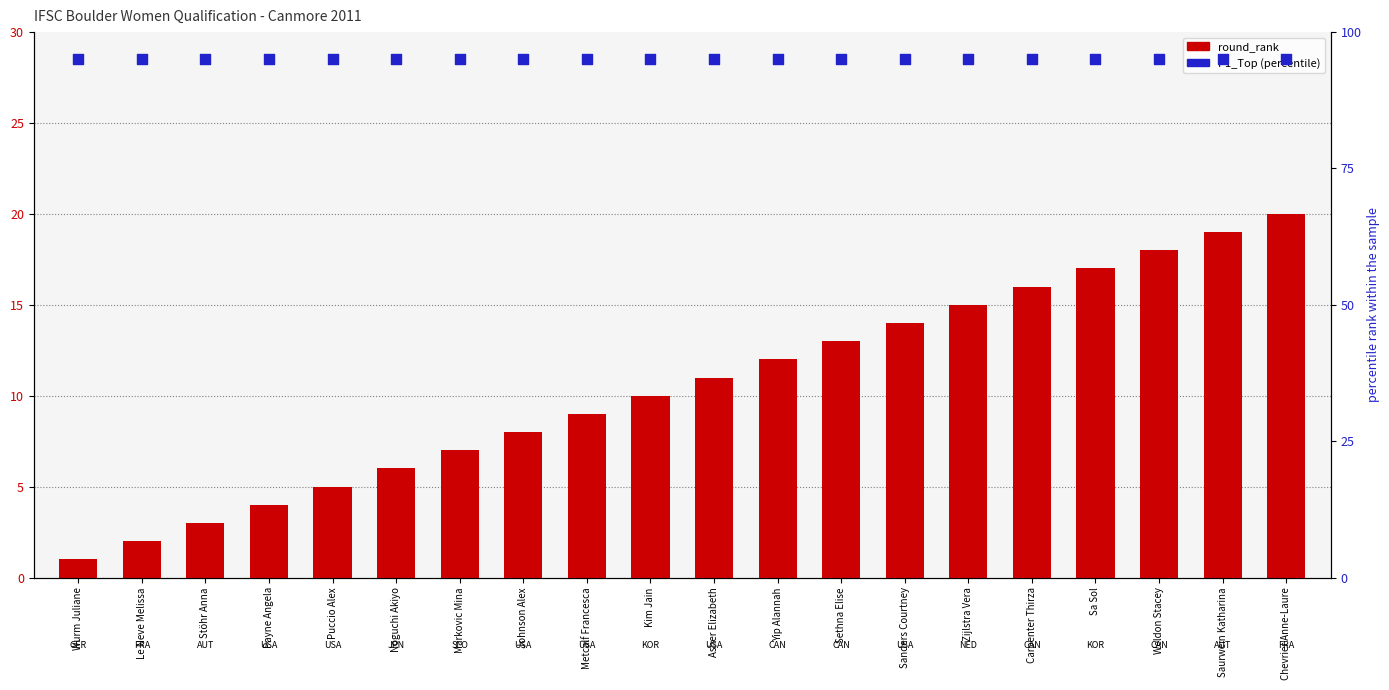

At how many categories does at least one series exceed 87?

20